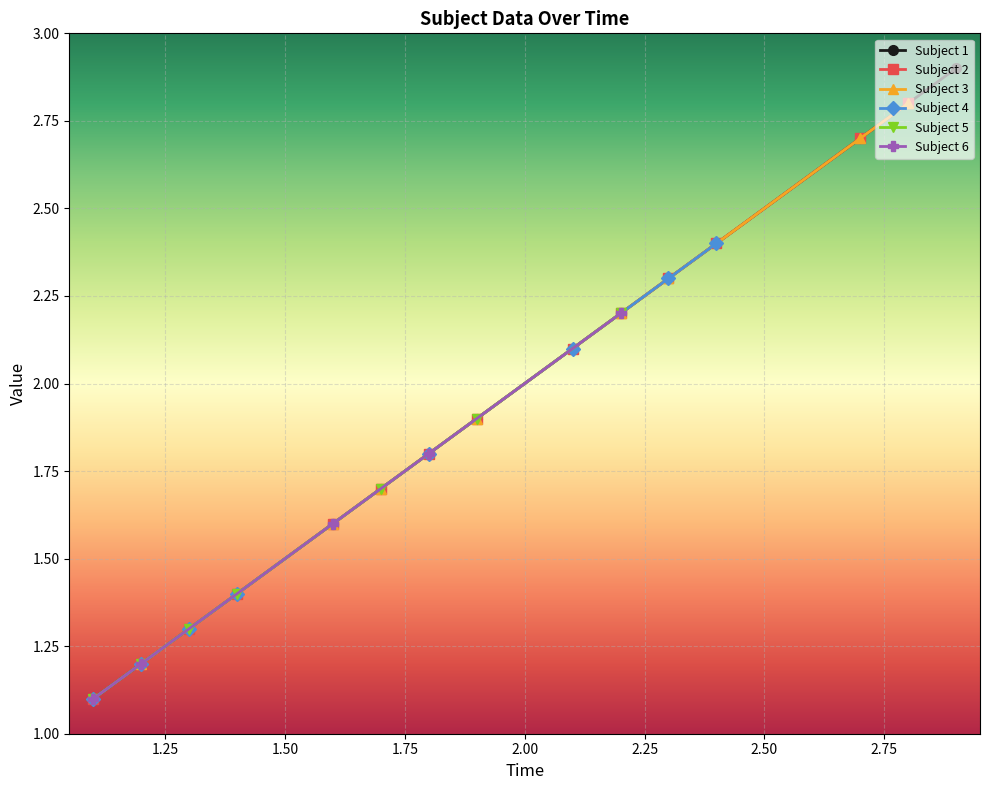

What is the value of the Subject 1 point at the 15th from the left?

2.9